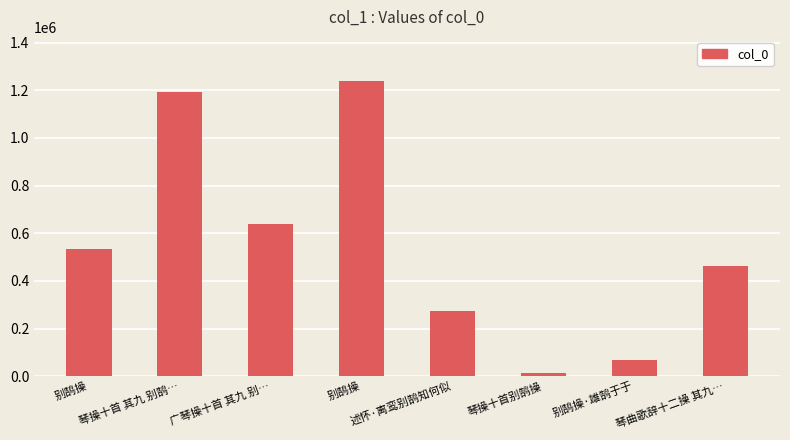

How many bars are there in total?

8